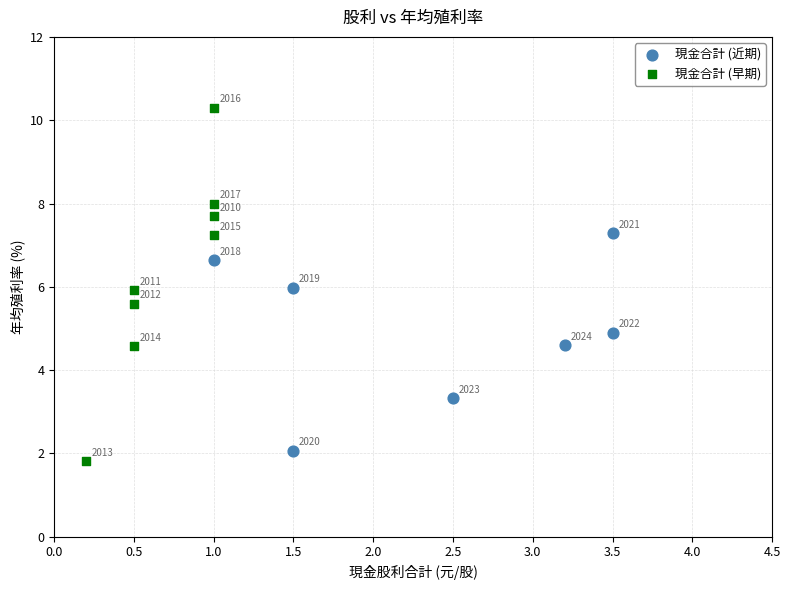

Which series contains the highest Y value?

現金合計 (早期)